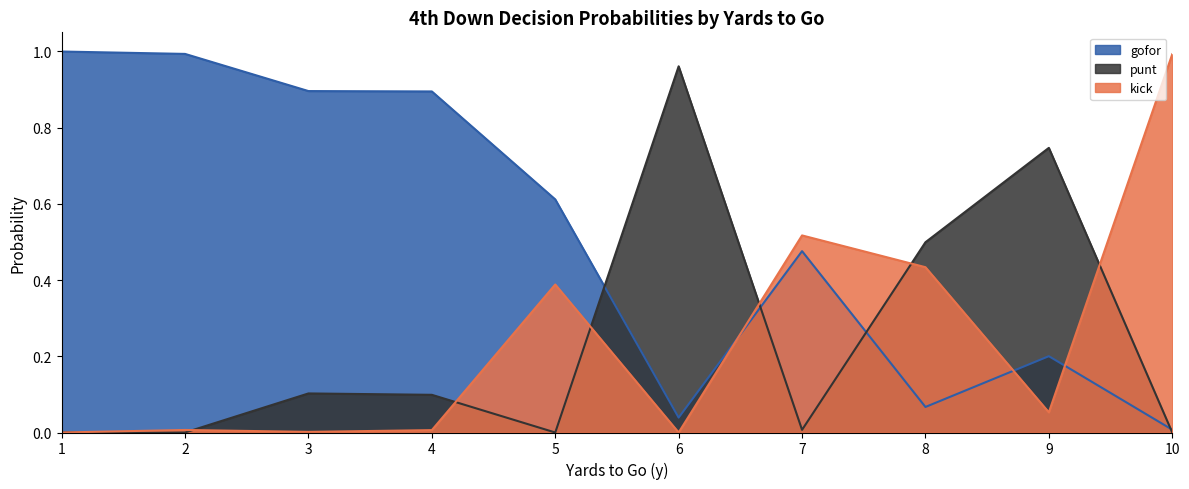

Which series ends up on top after the final intersection of punt and kick?

kick